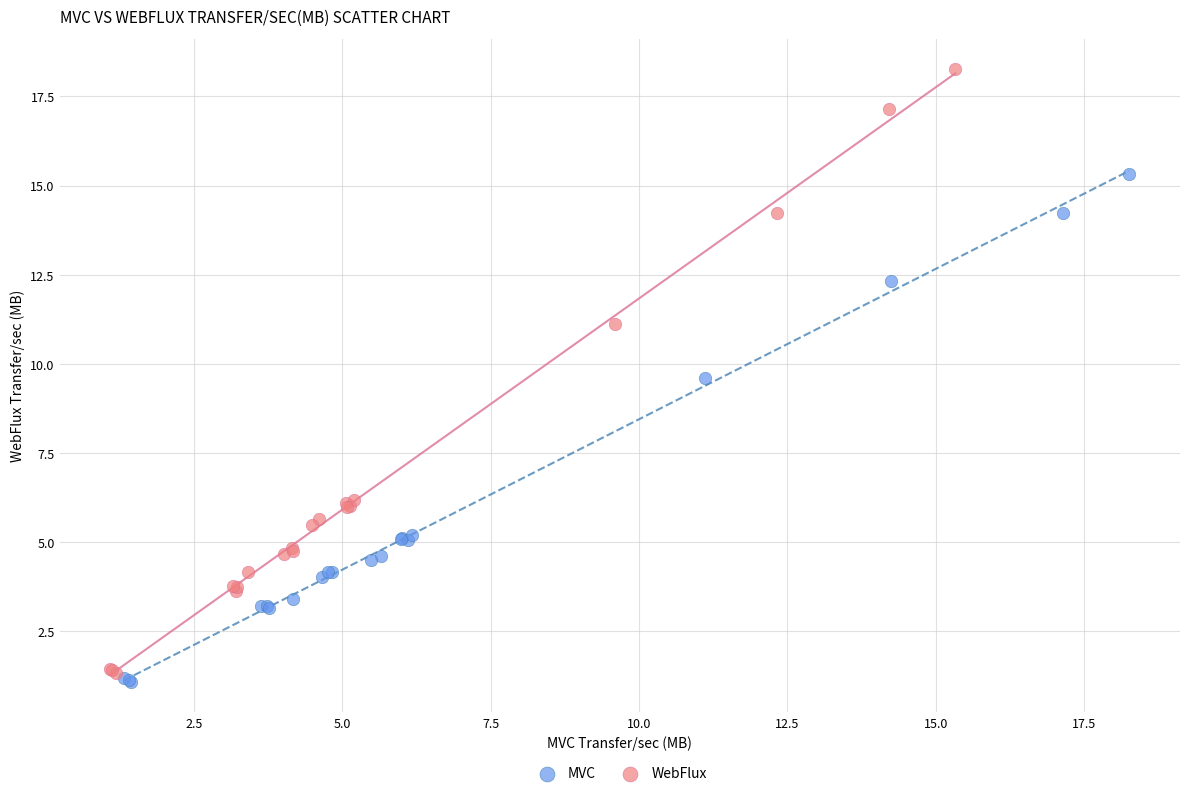

Which series reaches the maximum Y coordinate?

WebFlux